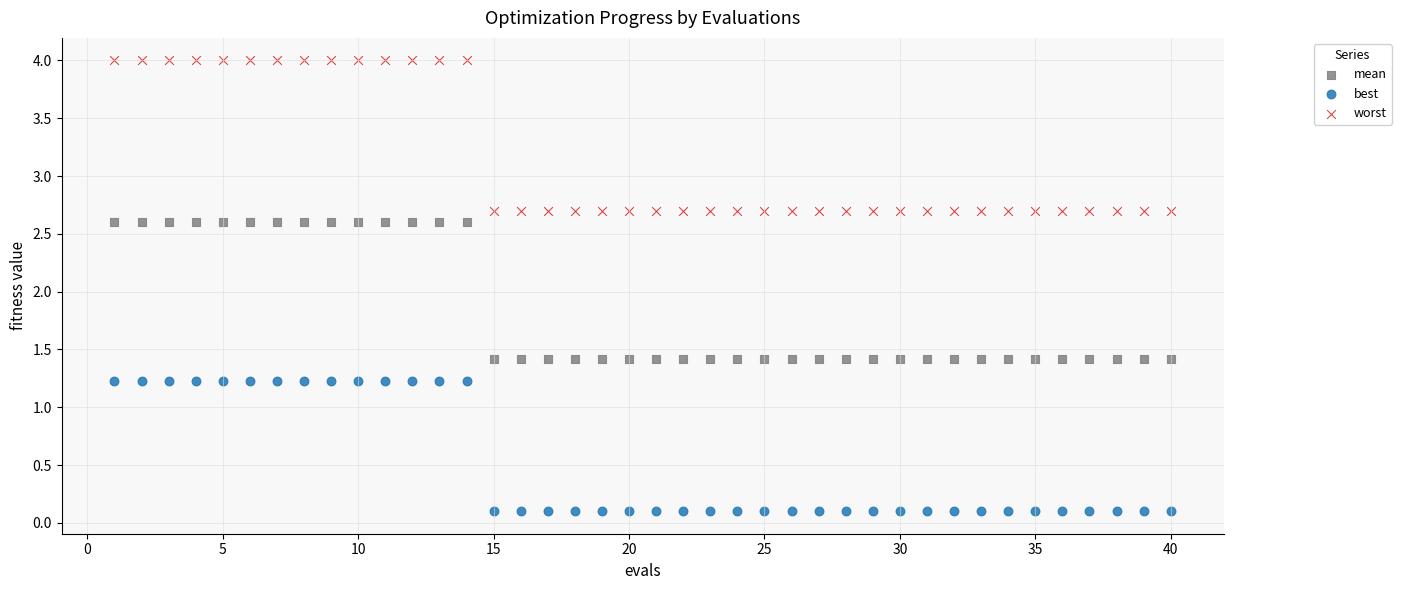

Across all data points, what is the range of X values (max minus min)?

39.0